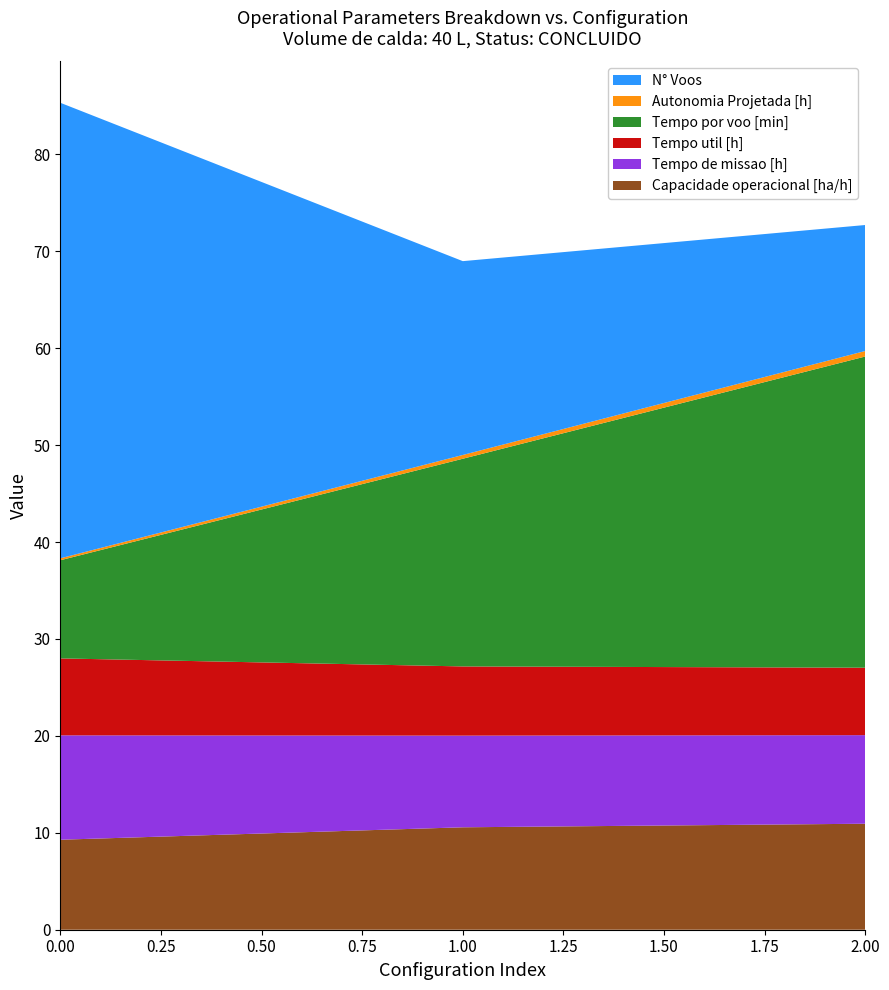

Reading left to right, transcribe all the data shown in this chart.

Capacidade operacional [ha/h]: 9.3	10.6	10.9
Tempo de missao [h]: 10.8	9.5	9.1
Tempo util [h]: 7.9	7.1	7.0
Tempo por voo [min]: 10.1	21.4	32.1
Autonomia Projetada [h]: 0.2	0.4	0.6
N° Voos: 47.0	20.0	13.0